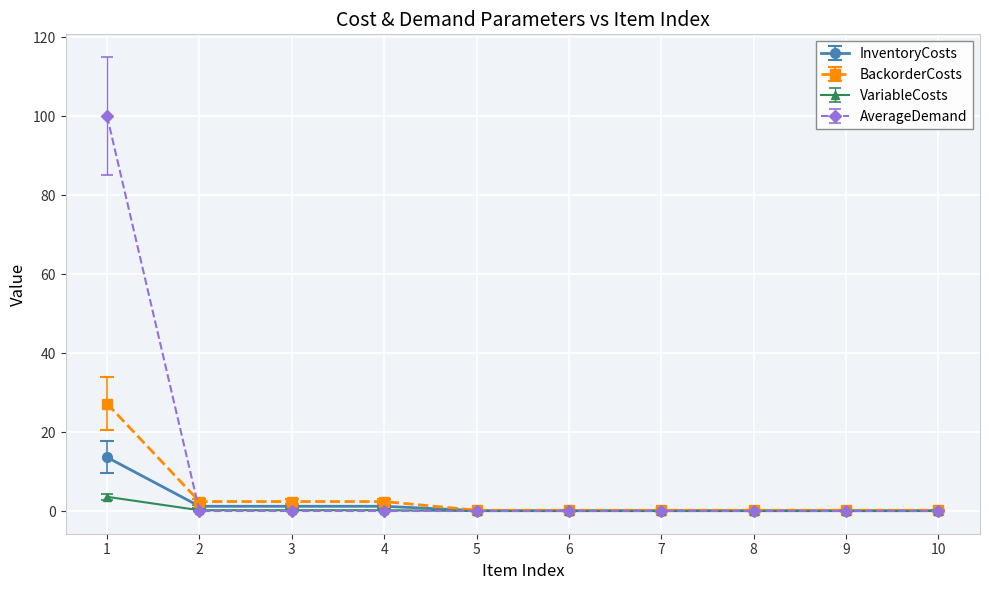

The VariableCosts series shows 0.0 at 7. True or false?

True